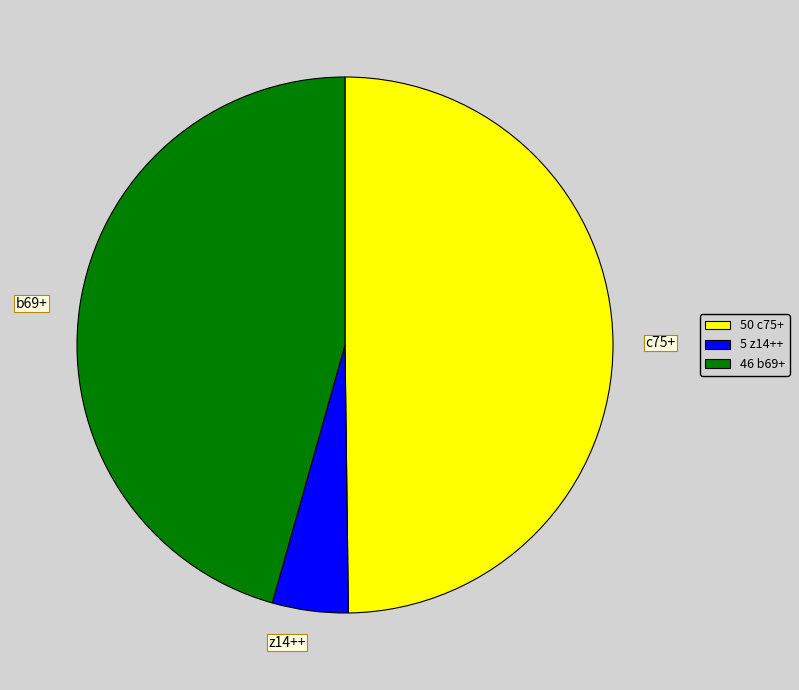

The b69+ slice represents 46% of the pie. True or false?

True